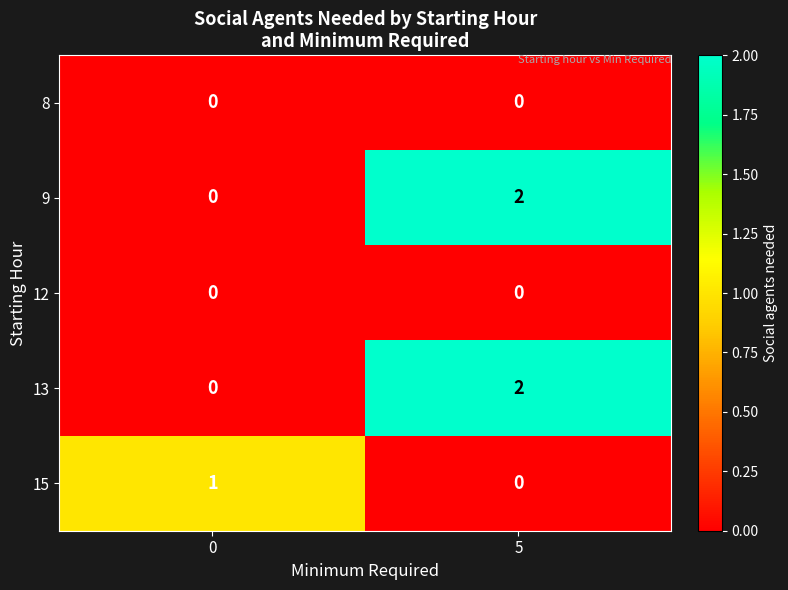

Reading right to left, list all the values displayed in this chart.

8: 5=0	0=0
9: 5=2	0=0
12: 5=0	0=0
13: 5=2	0=0
15: 5=0	0=1